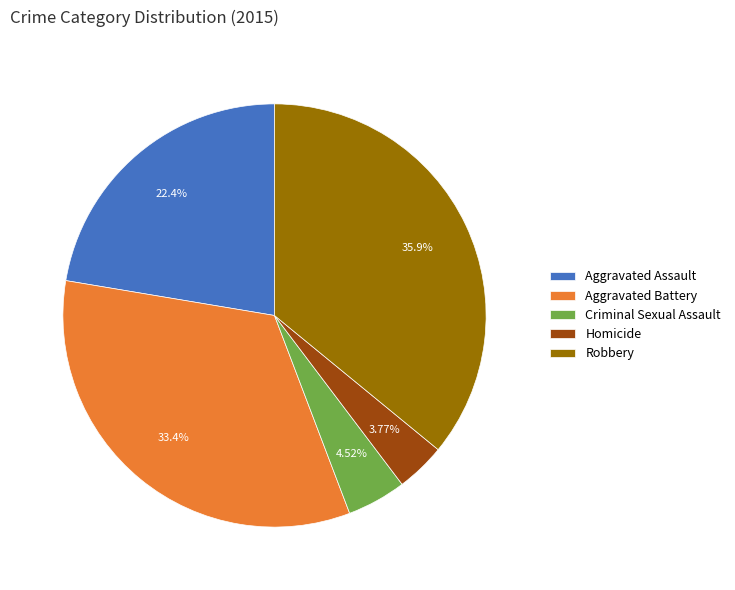

Does Aggravated Assault account for over 50% of the chart?

No